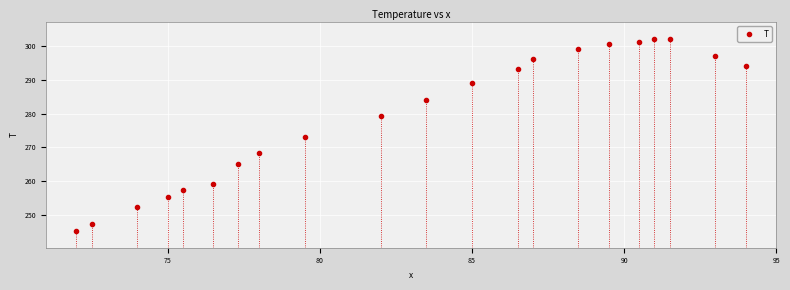

What is the range of X values (max minus min)?

22.0